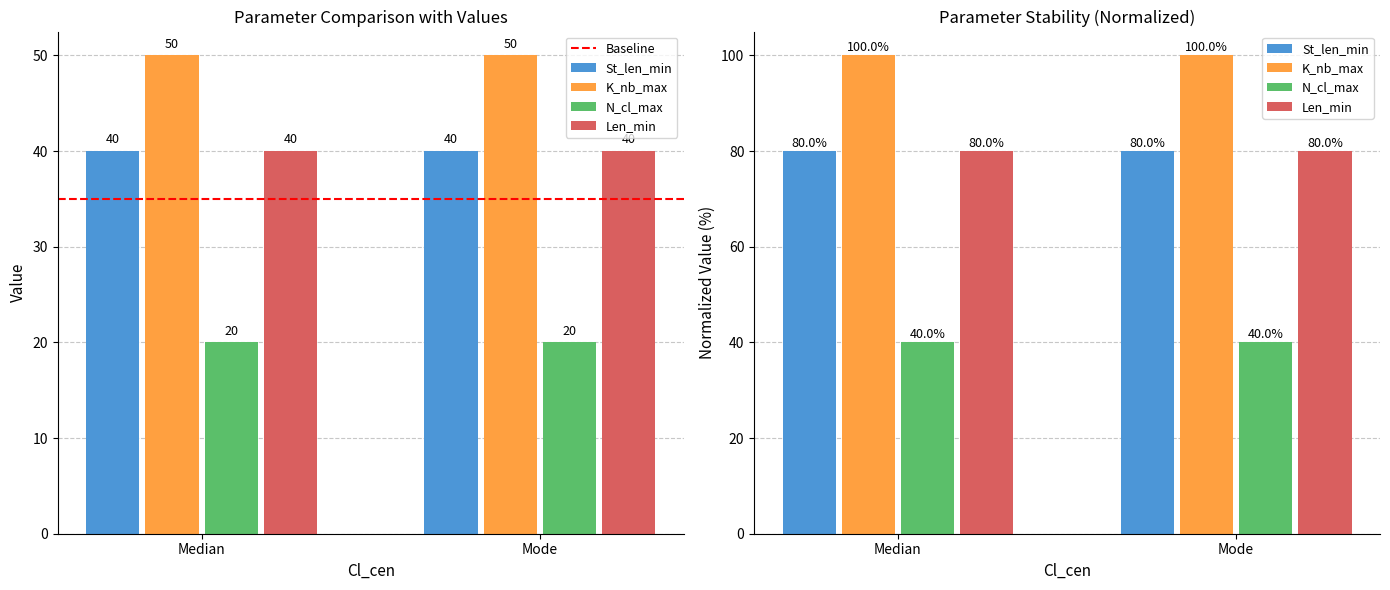

What position from the right is Mode?

1